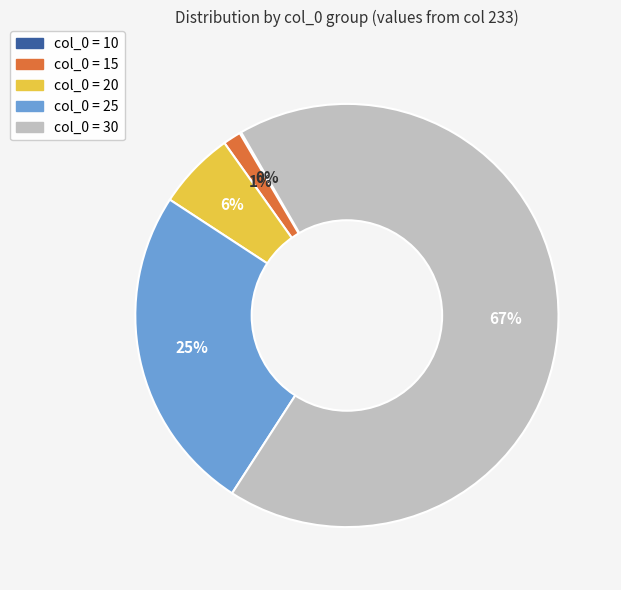

To the nearest percent, what is the average slice percentage?

20%